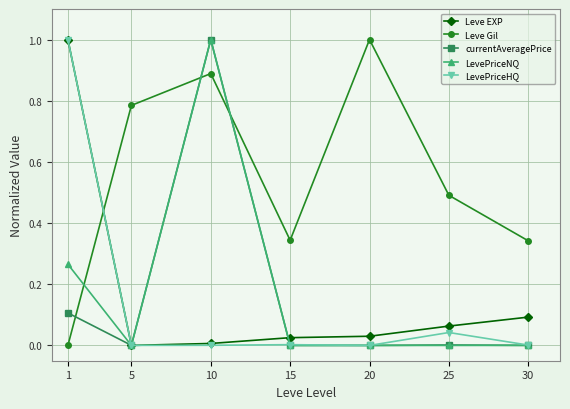

The currentAveragePrice series shows 0.4 at 20. True or false?

False